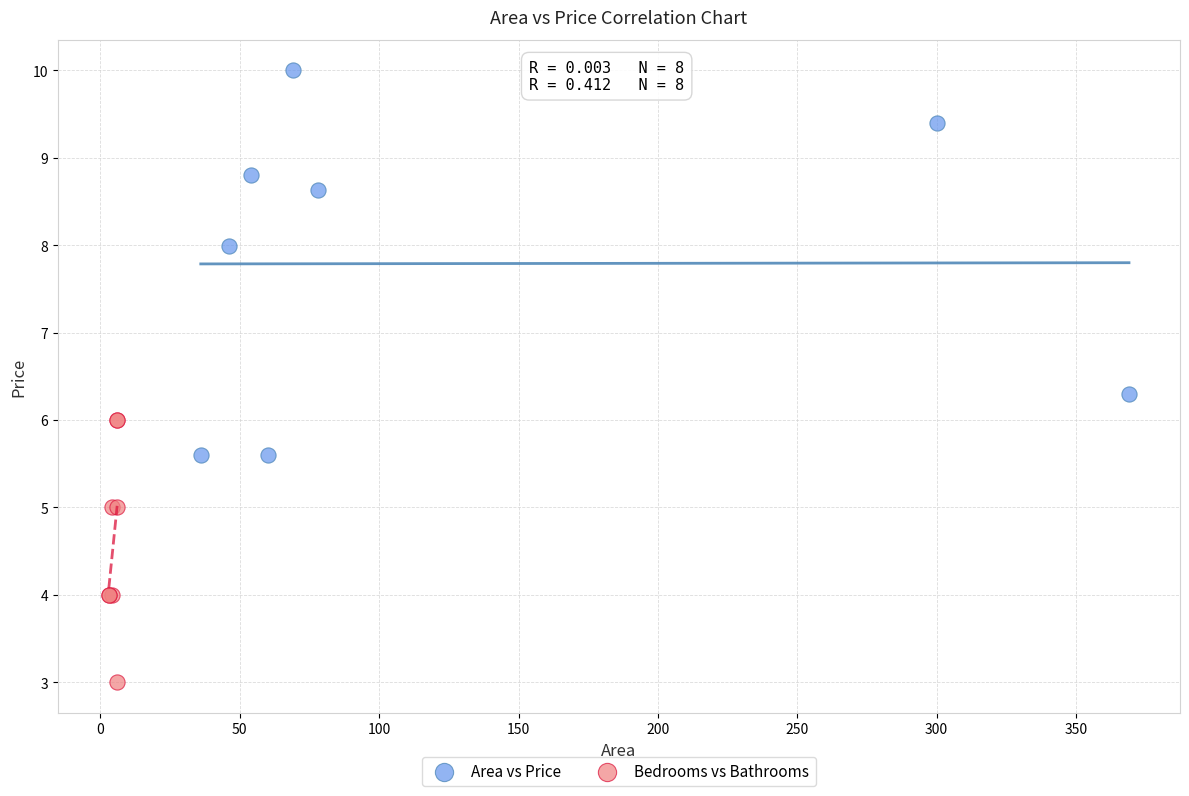

Which series contains the lowest Y value?

Bedrooms vs Bathrooms